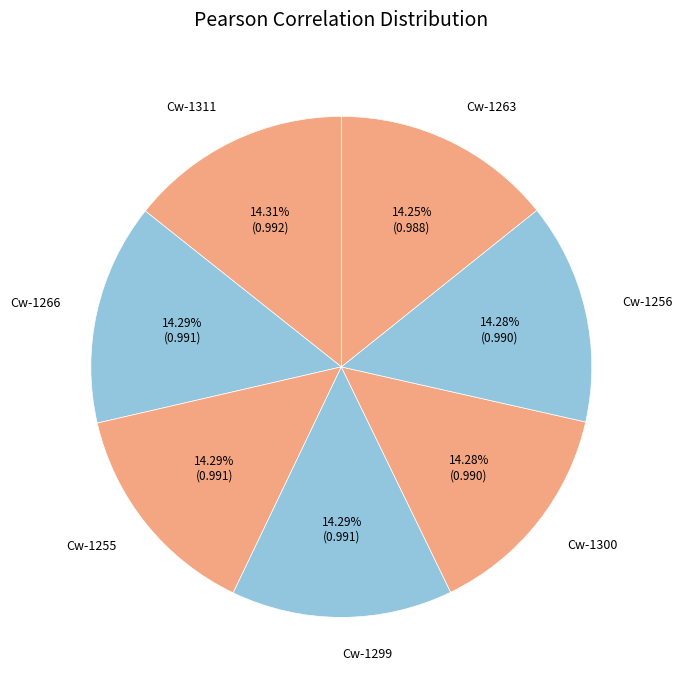

Does Cw-1266 represent more than half of the total?

No